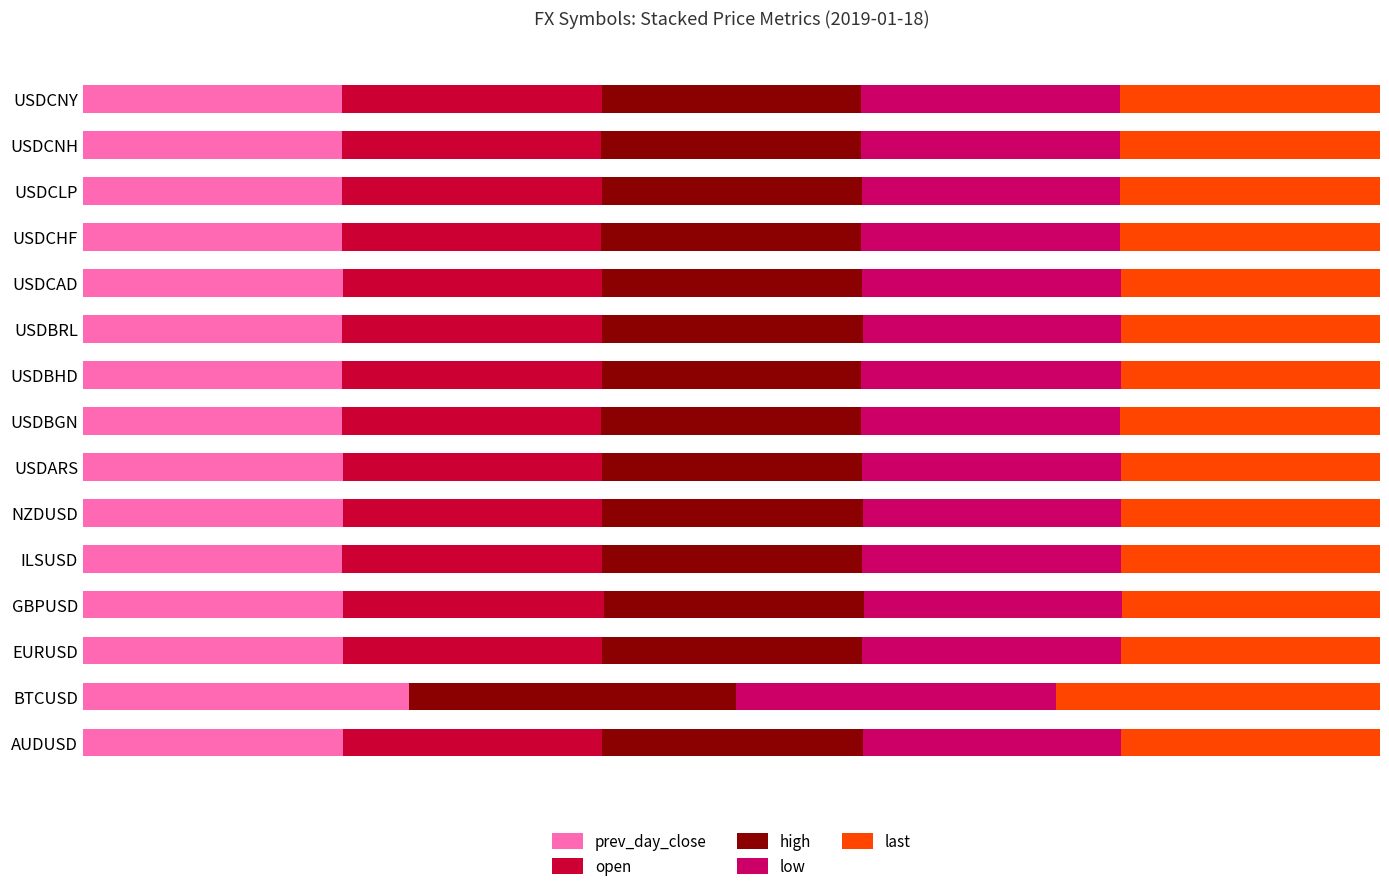

What are all the series names shown in the legend?

prev_day_close, open, high, low, last